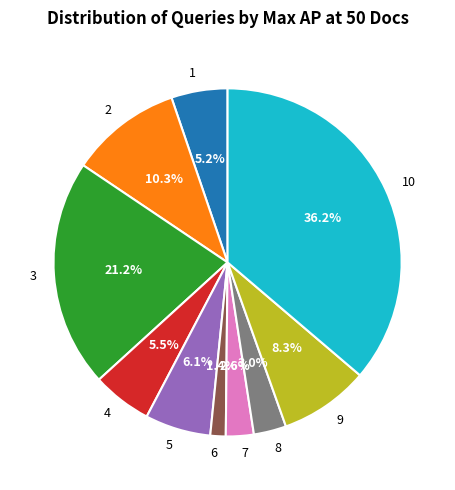

Is it true that 3 is 21% of the pie?

True